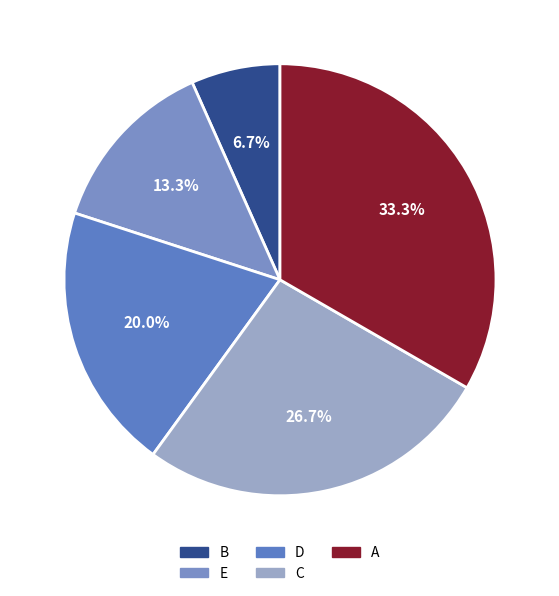

What percentage is the D slice, to the nearest percent?

20%